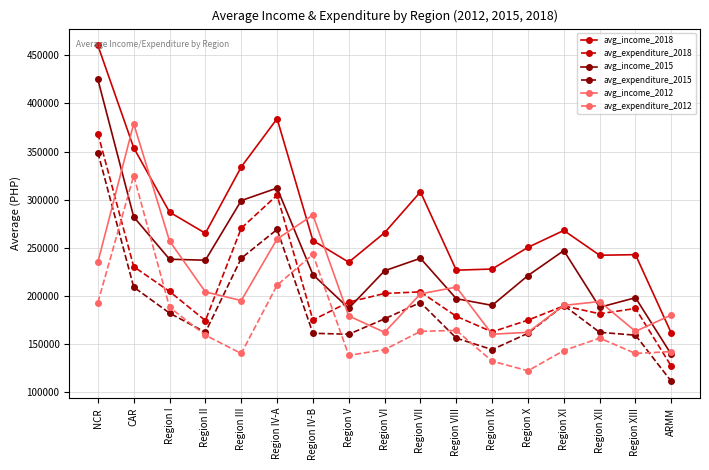

At which category is the sum across all series the highest?

NCR